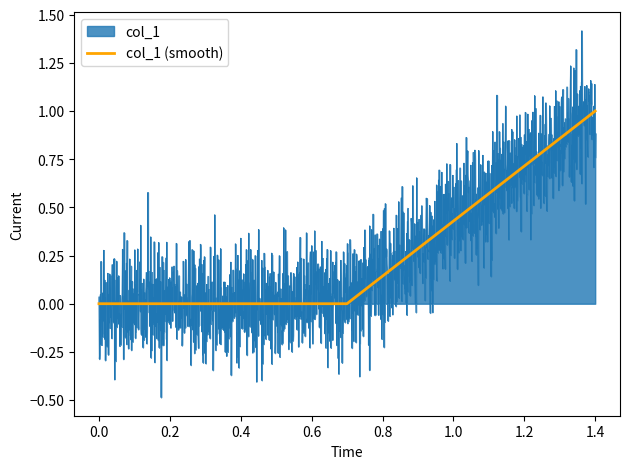

What is the difference between the maximum and minimum values?

1